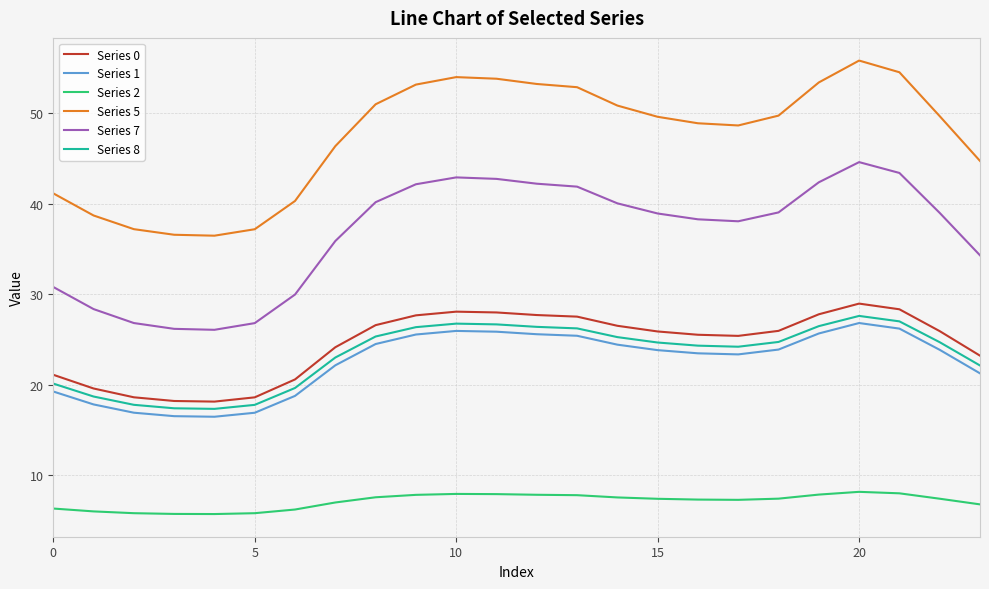

What is the highest value of the Series 0 series?

28.9